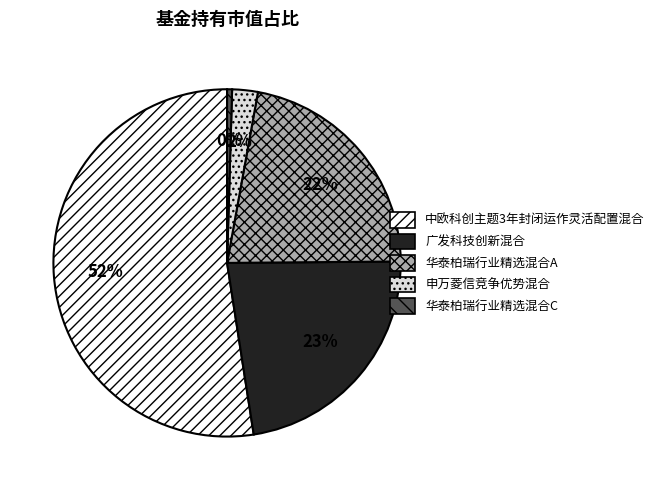

Between 申万菱信竞争优势混合 and 广发科技创新混合, which is larger?

广发科技创新混合